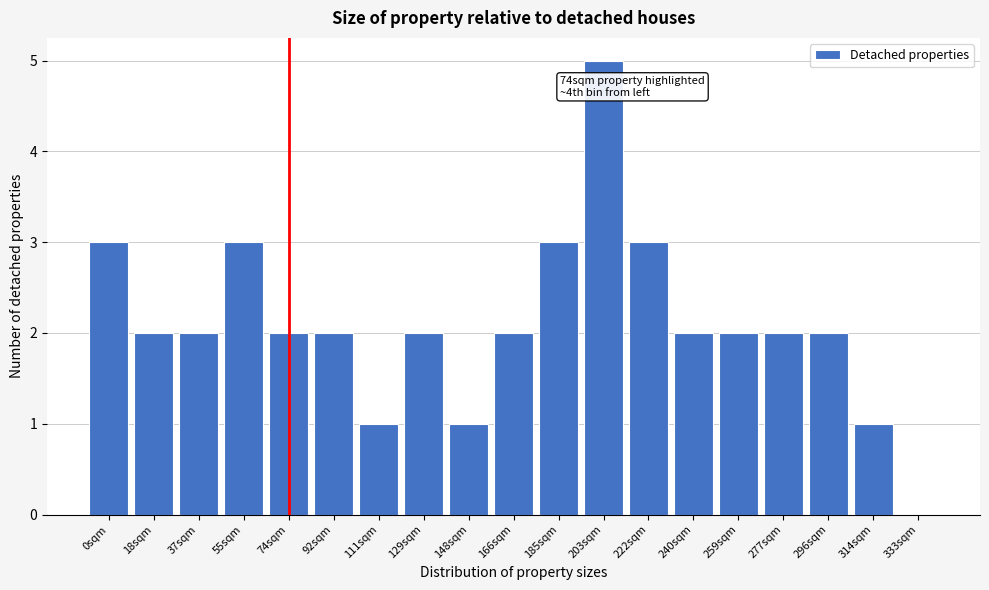

Reading left to right, transcribe all the data shown in this chart.

0sqm=3	18sqm=2	37sqm=2	55sqm=3	74sqm=2	92sqm=2	111sqm=1	129sqm=2	148sqm=1	166sqm=2	185sqm=3	203sqm=5	222sqm=3	240sqm=2	259sqm=2	277sqm=2	296sqm=2	314sqm=1	333sqm=0